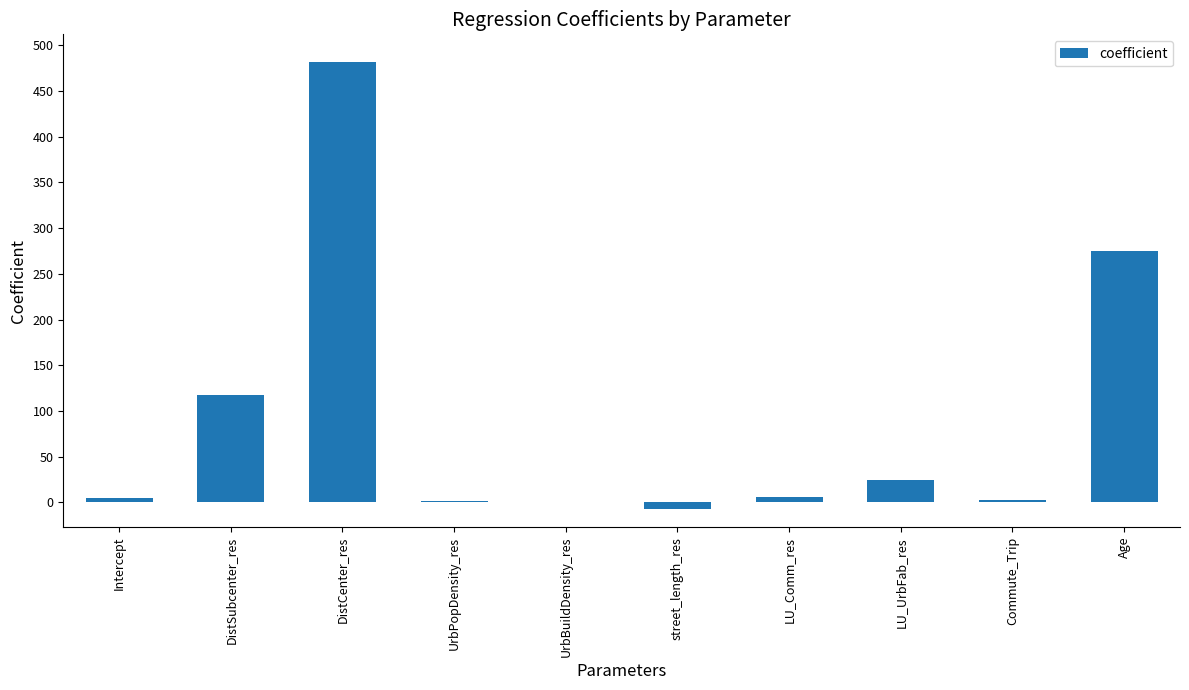

Where is the data nearest to the value 237?

Age